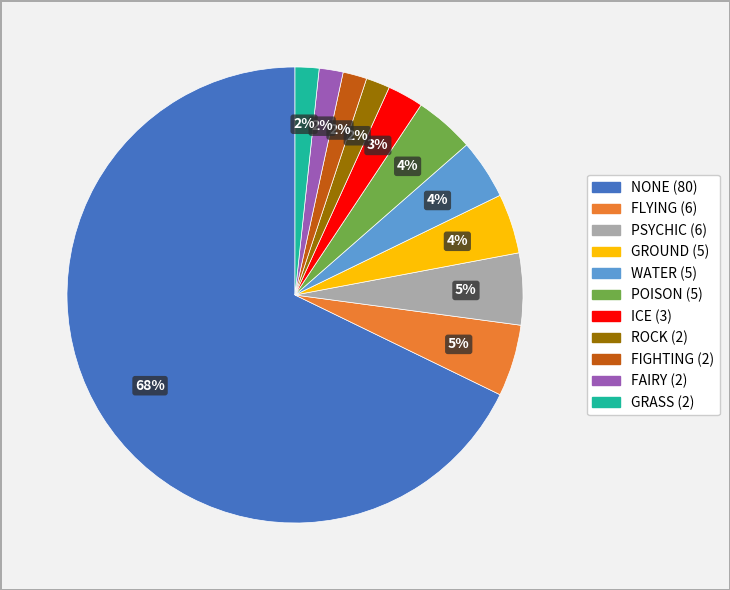

How many segments does this pie chart have?

11